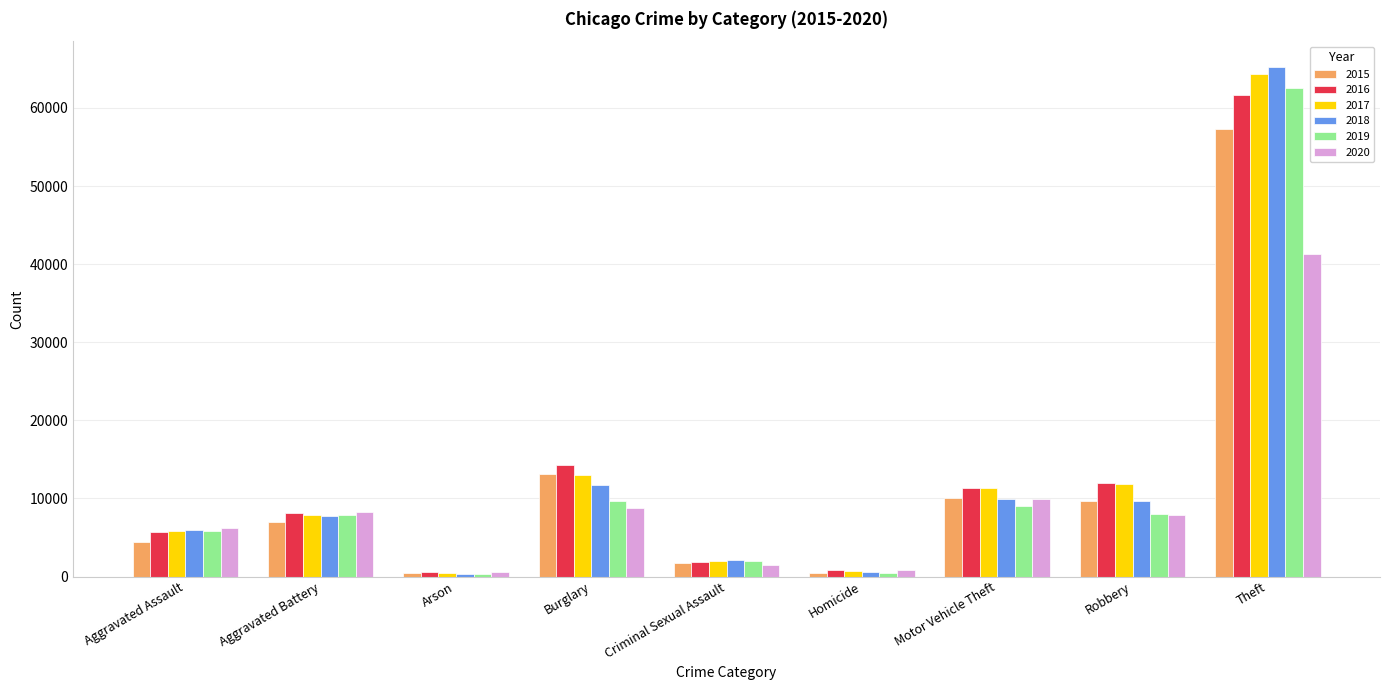

What is the total value across all series at Motor Vehicle Theft?

61655